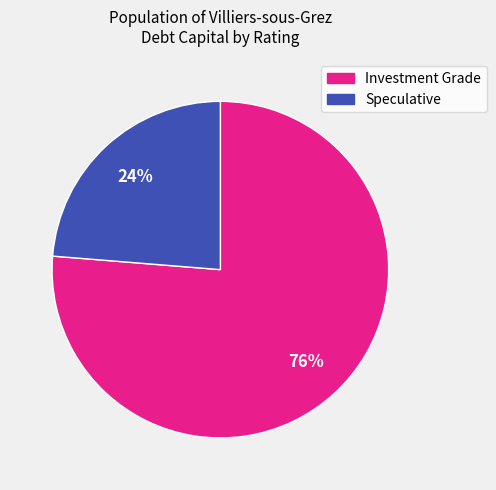

To the nearest percent, what is the average slice percentage?

50%